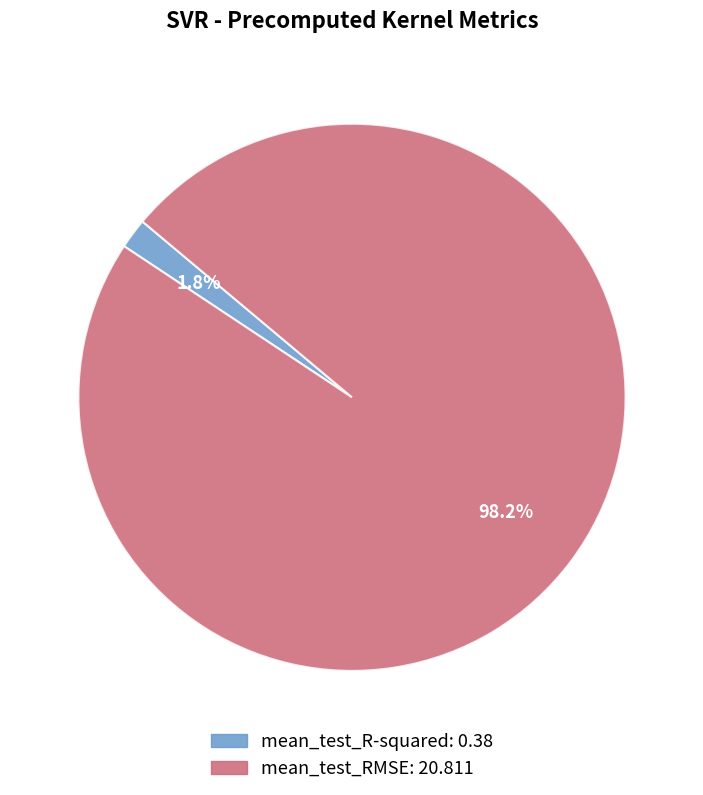

Count the number of slices in the pie.

2